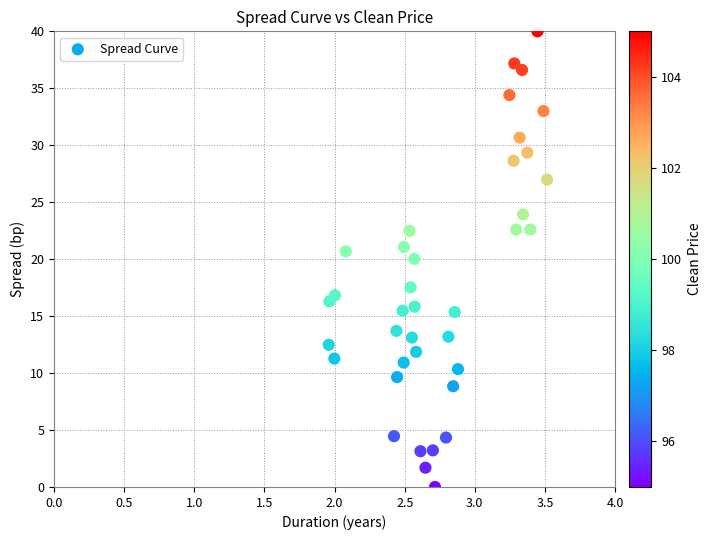

What is the range of X values (max minus min)?

1.6